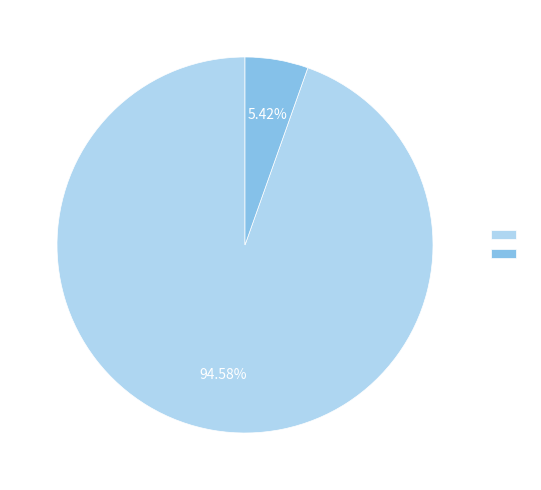

How many slices are in this pie chart?

2